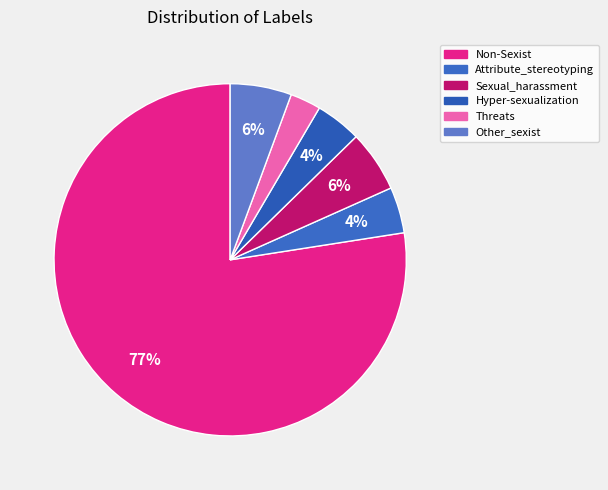

To the nearest percent, what is the combined percentage of Hyper-sexualization and Sexual_harassment?

10%